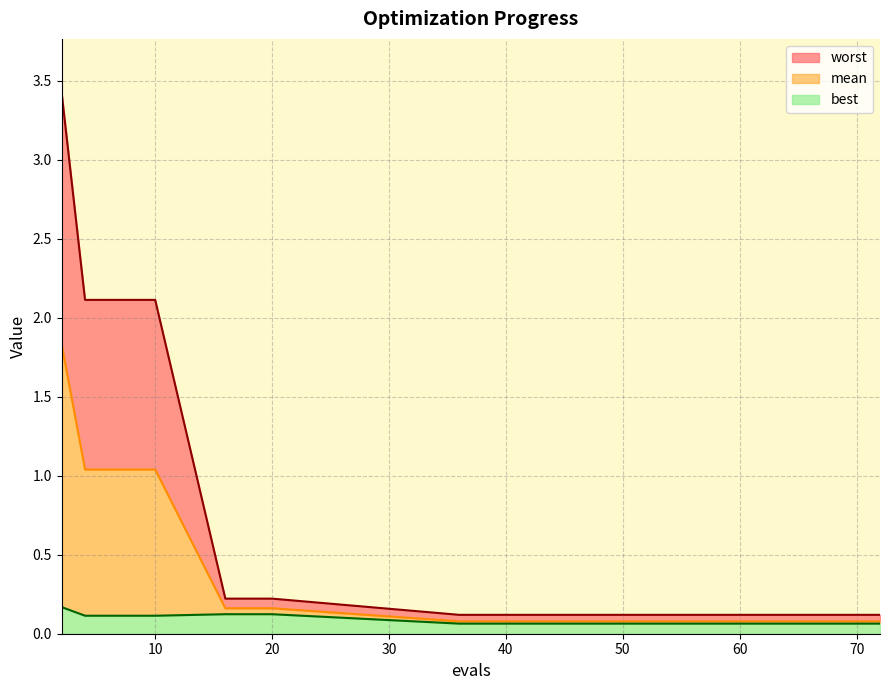

What is the difference between the second highest and second lowest values in the worst series?

2.0